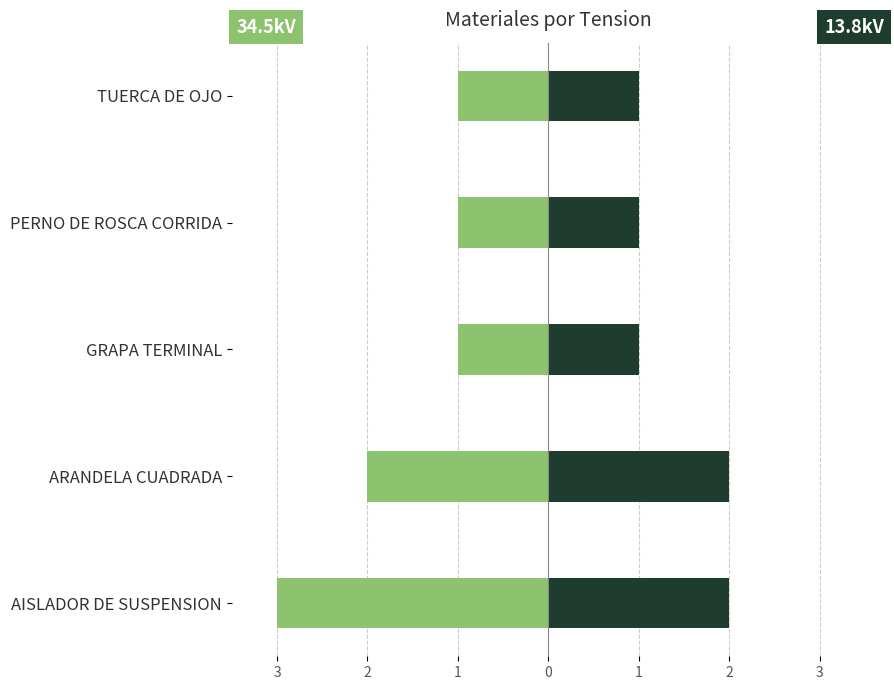

What is the value of the 13.8kV bar at the 3rd from the left?

1